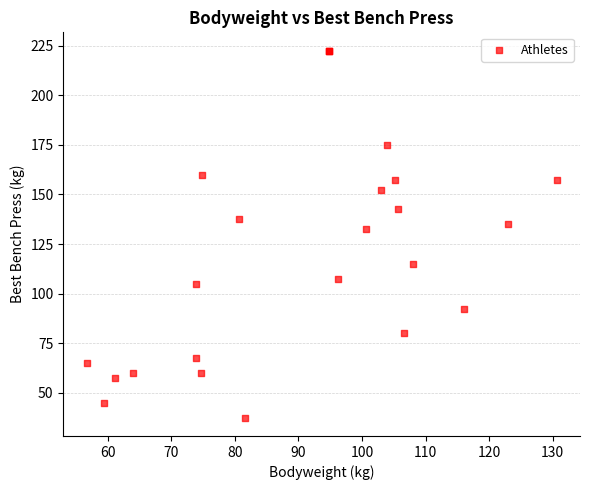

What Y value in the scatter plot is closest to 130?

132.5